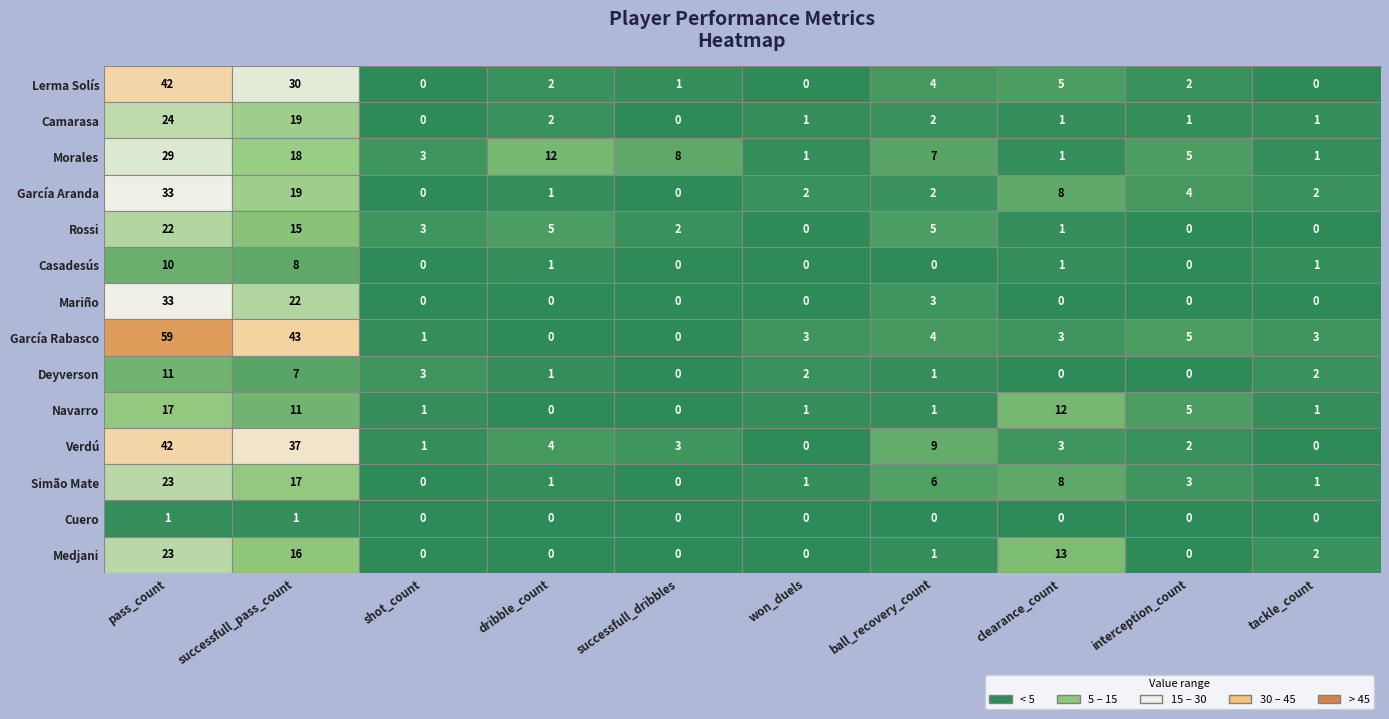

At how many categories does at least one series exceed 29?

2